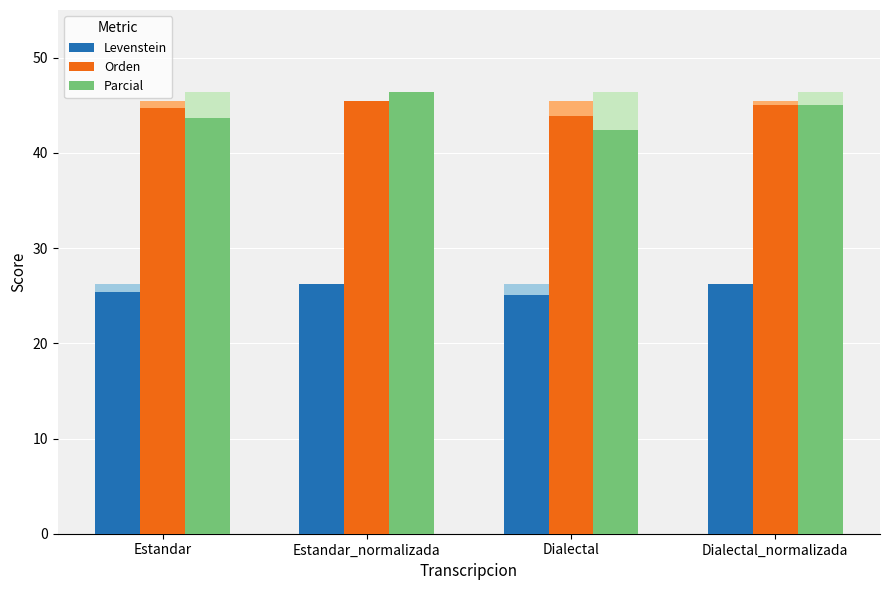

What is the sum of all Parcial values?

177.4